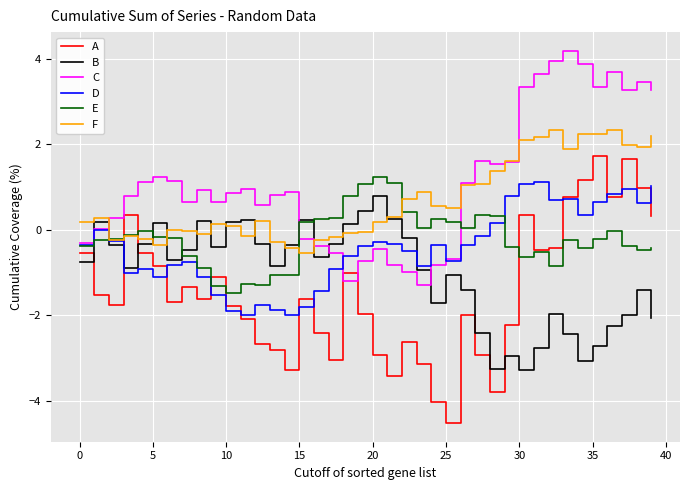

True or false: B and C intersect in this chart.

True